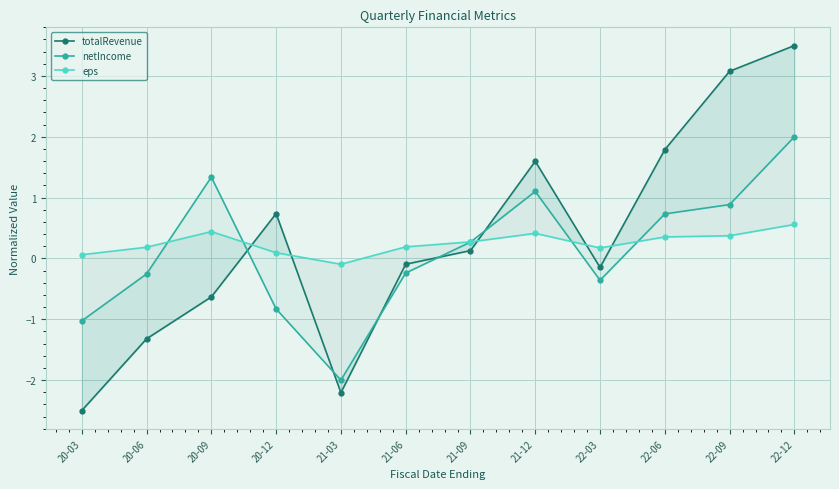

How many intersections are there between totalRevenue and eps?

5